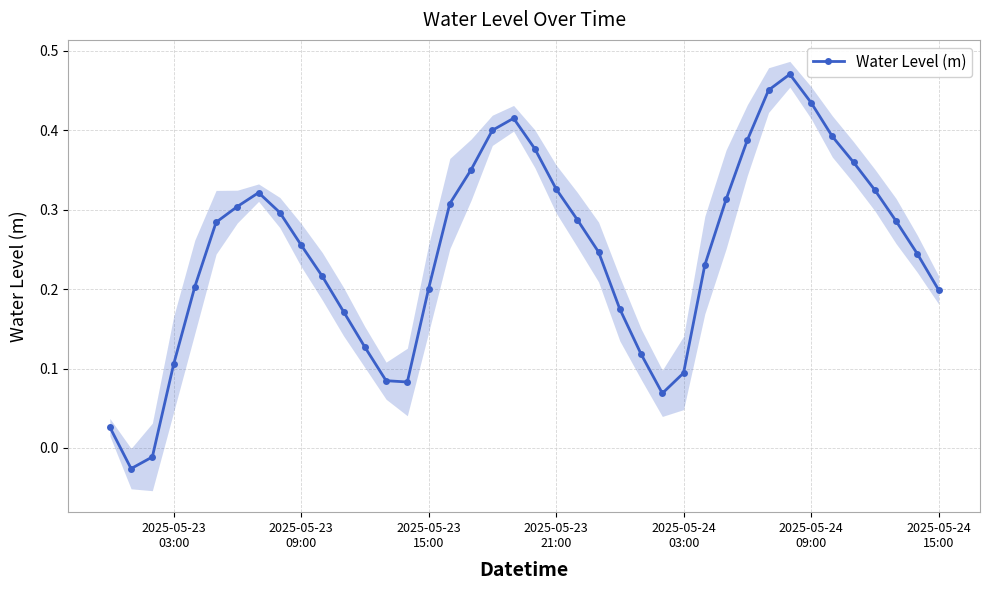

True or false: Water Level (m) has more than 0 interior local peaks.

True